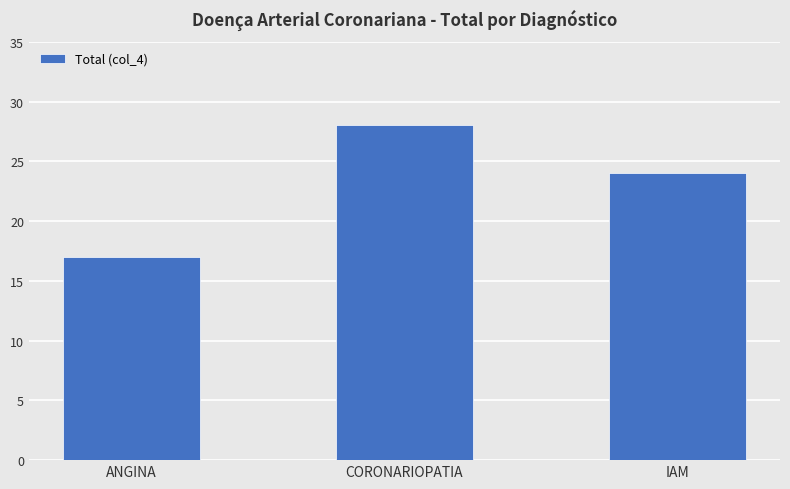

What is the difference between the maximum and second lowest values?

4